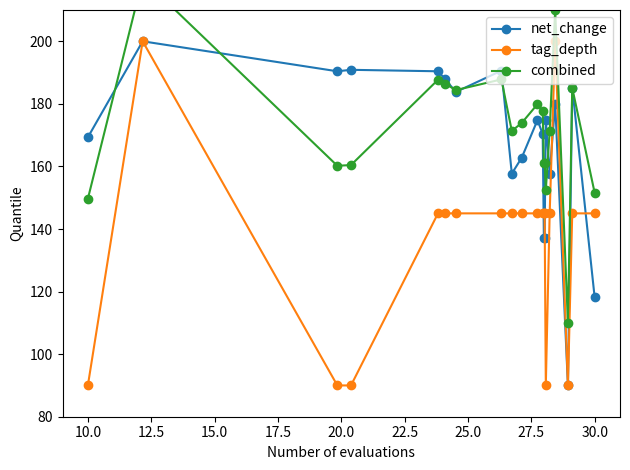

What is the lowest value of the net_change series?

90.0